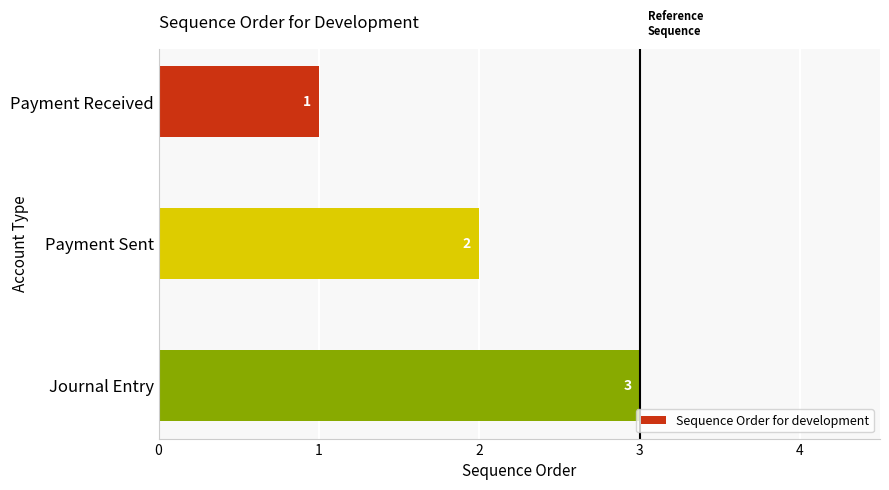

True or false: the data shows 2 at Payment Received.

False